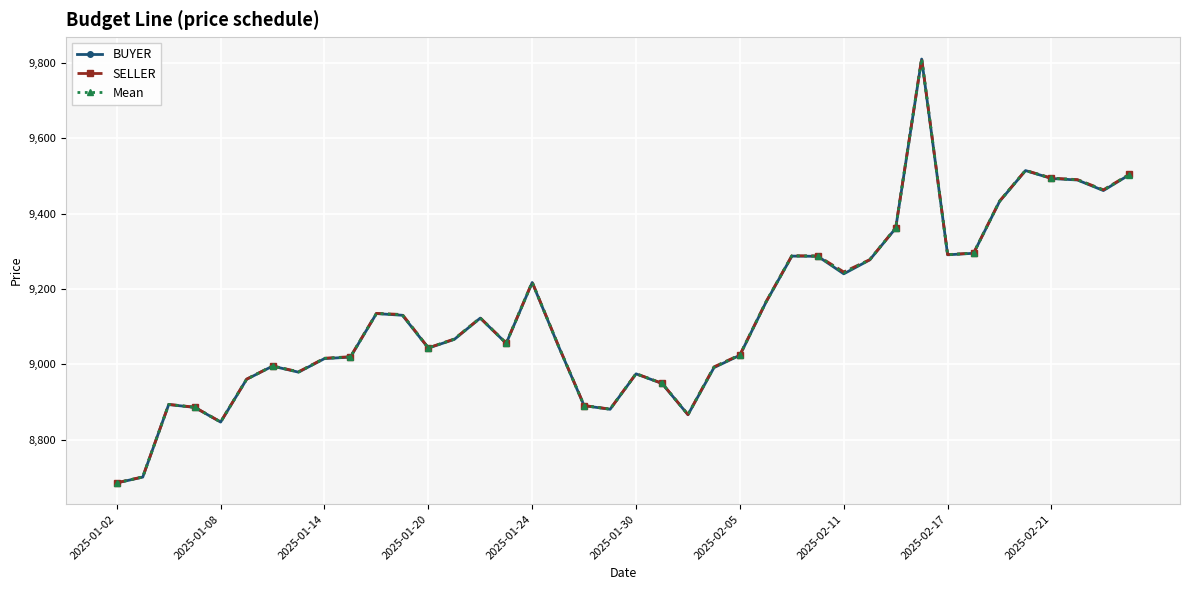

True or false: BUYER has more than 2 interior local peaks.

True